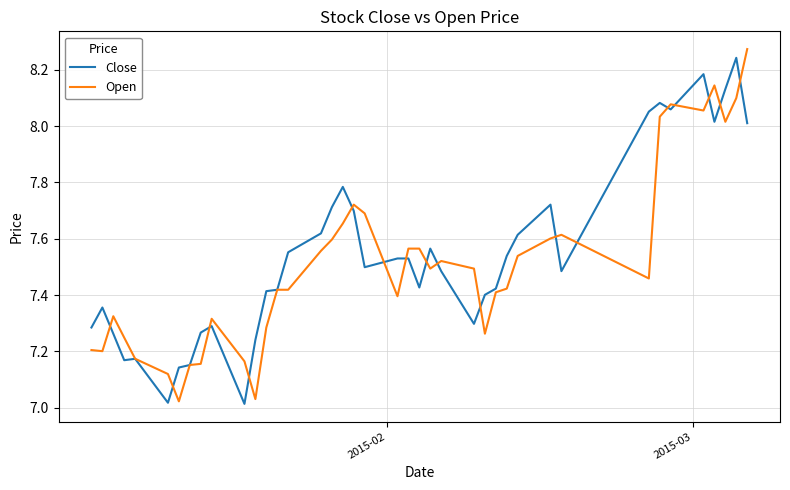

What are all the series names shown in the legend?

Close, Open